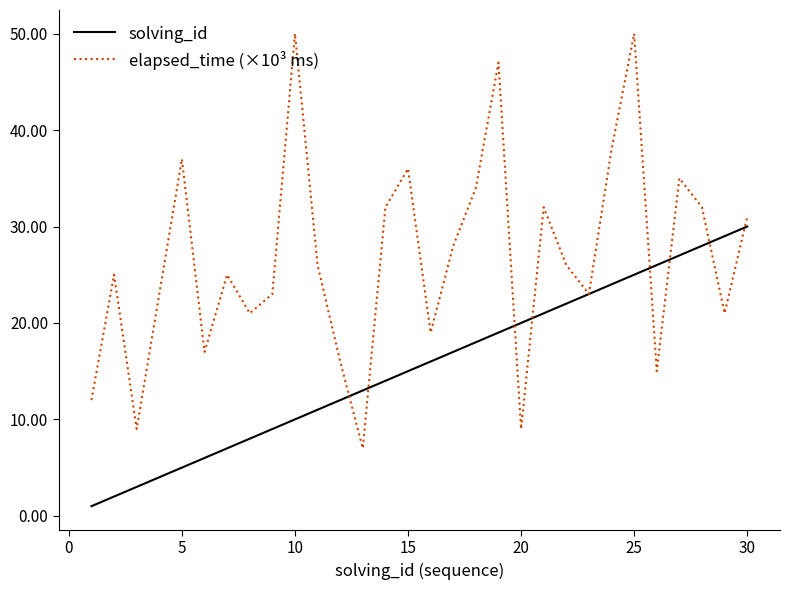

List the series in order of their peak value, lowest first.

solving_id, elapsed_time (×10³ ms)